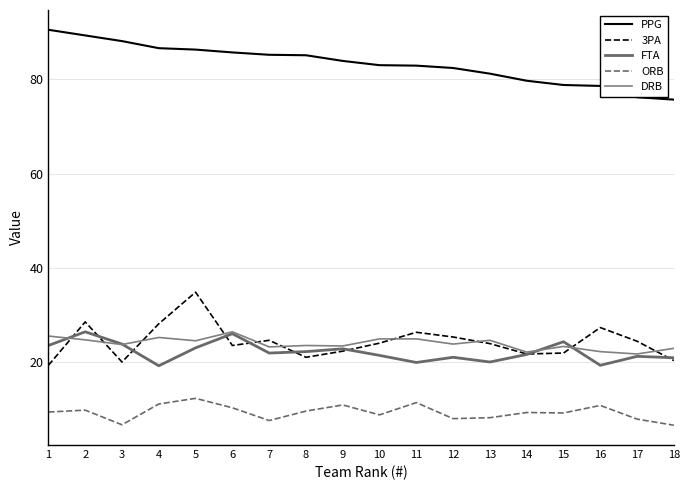

What is the smallest value displayed?

6.7